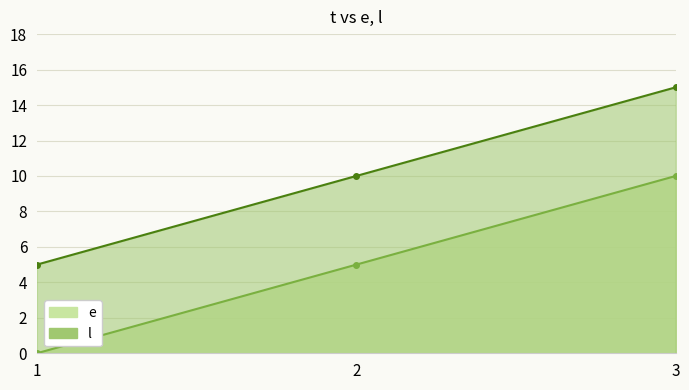

Which category has the highest value across all series?

3